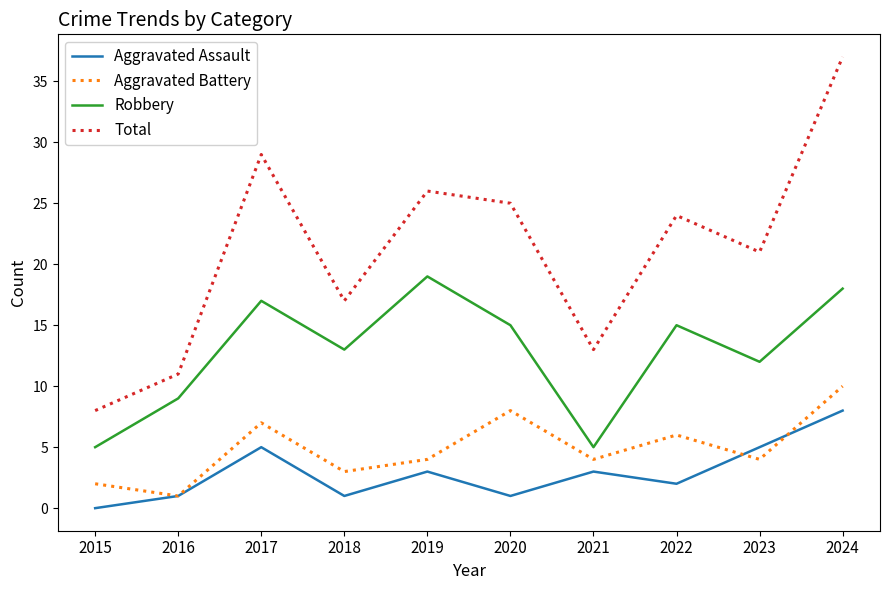

Count the Aggravated Battery values in the range 3 to 7.

6